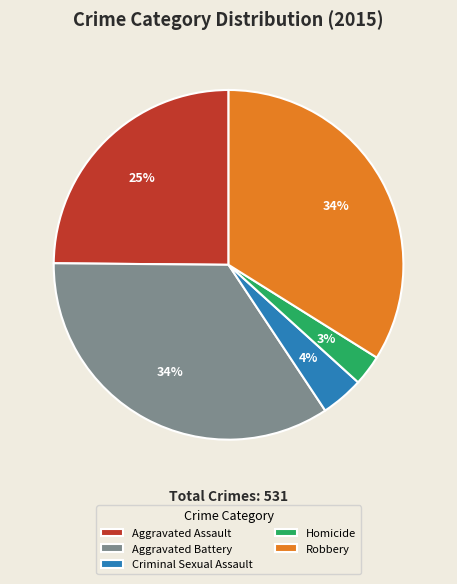

Combined, do Homicide and Robbery account for over 50%?

No